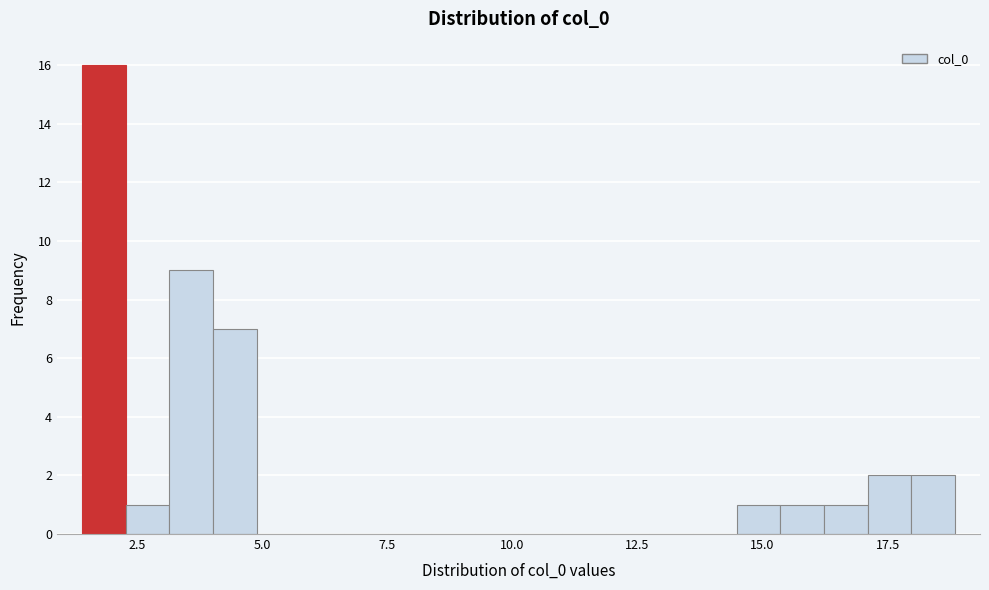

Around what value on the x-axis is the tallest bar? Give the approximate position of its centre, as read against the axis.

2.0